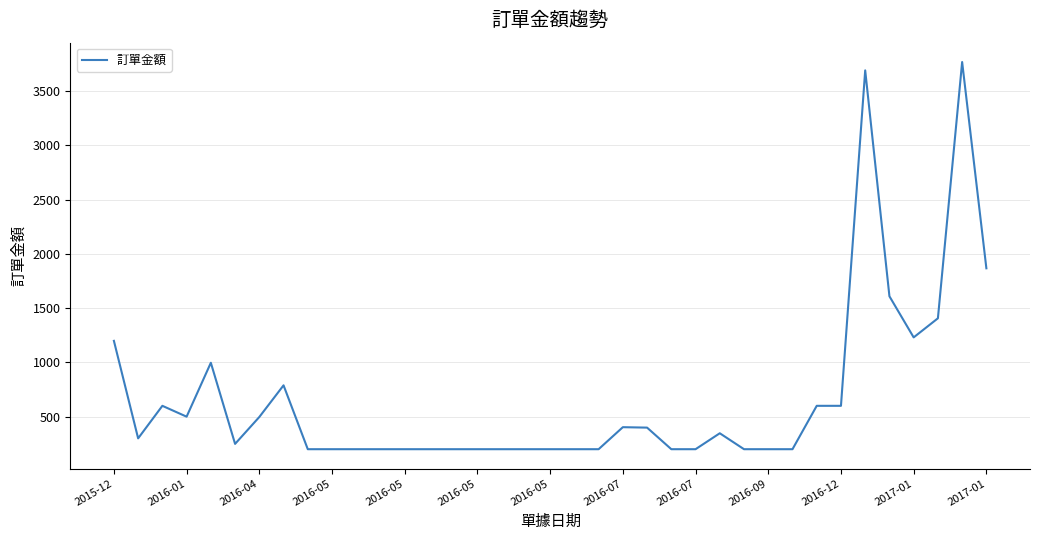

What is the smallest value displayed?

199